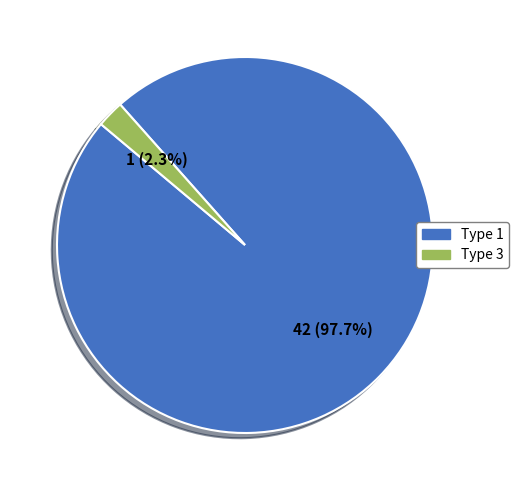

Is there a majority slice in this chart?

Yes